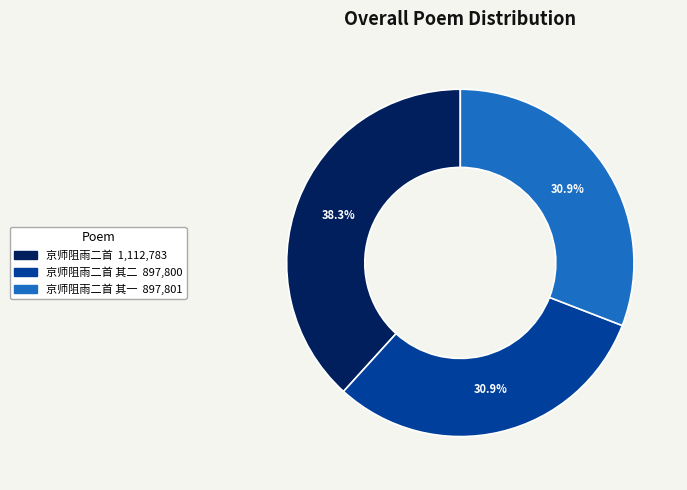

Is there a majority slice in this chart?

No